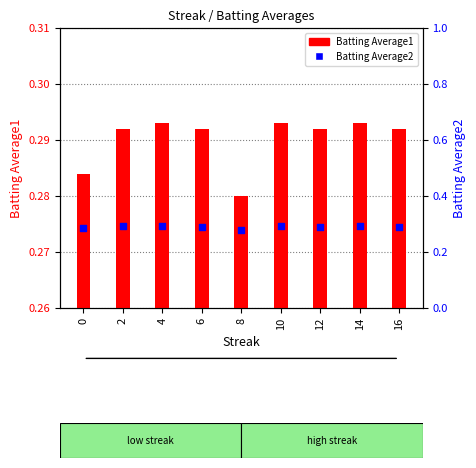

Is the value of Batting Average1 at 0 greater than the value of Batting Average2 at 16?

No